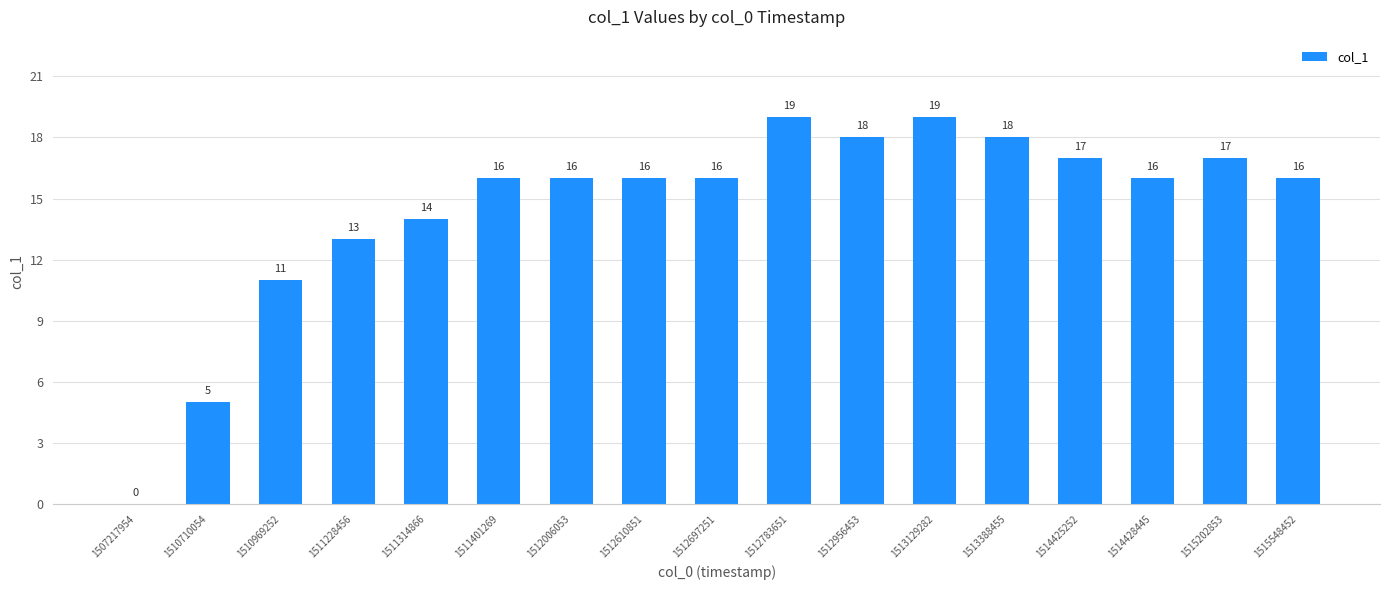

Reading left to right, transcribe all the data shown in this chart.

1507217954=0	1510710054=5	1510969252=11	1511228456=13	1511314866=14	1511401269=16	1512006053=16	1512610851=16	1512697251=16	1512783651=19	1512956453=18	1513129282=19	1513388455=18	1514425252=17	1514428445=16	1515202853=17	1515548452=16